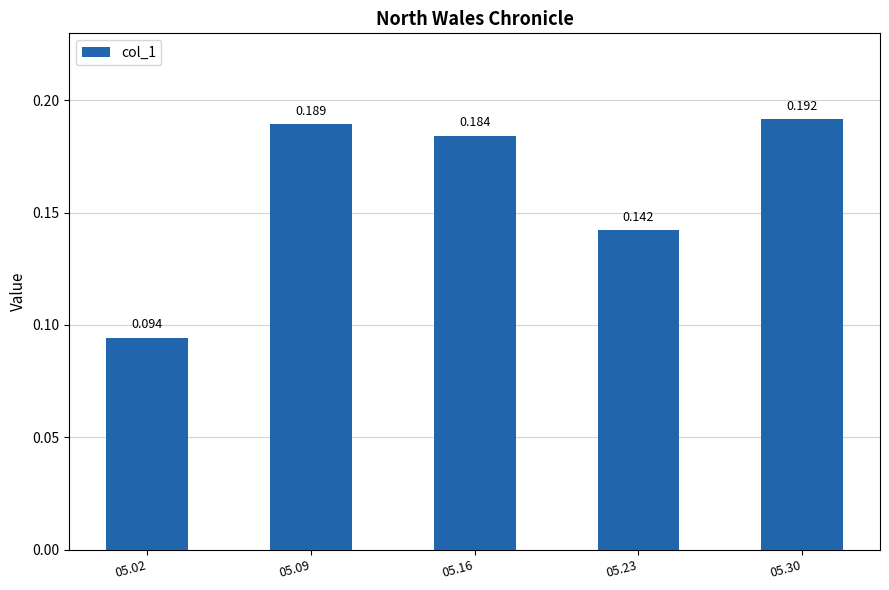

How many series are shown in this chart?

1